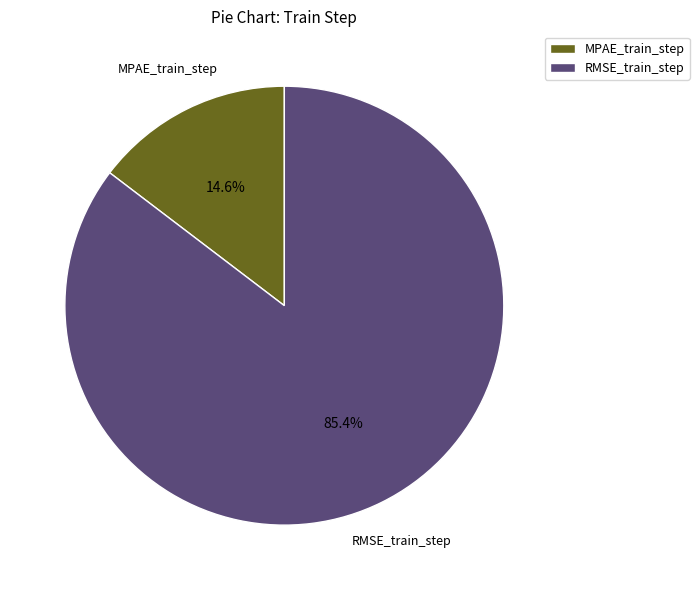

Which category has the smallest portion of the pie?

MPAE_train_step